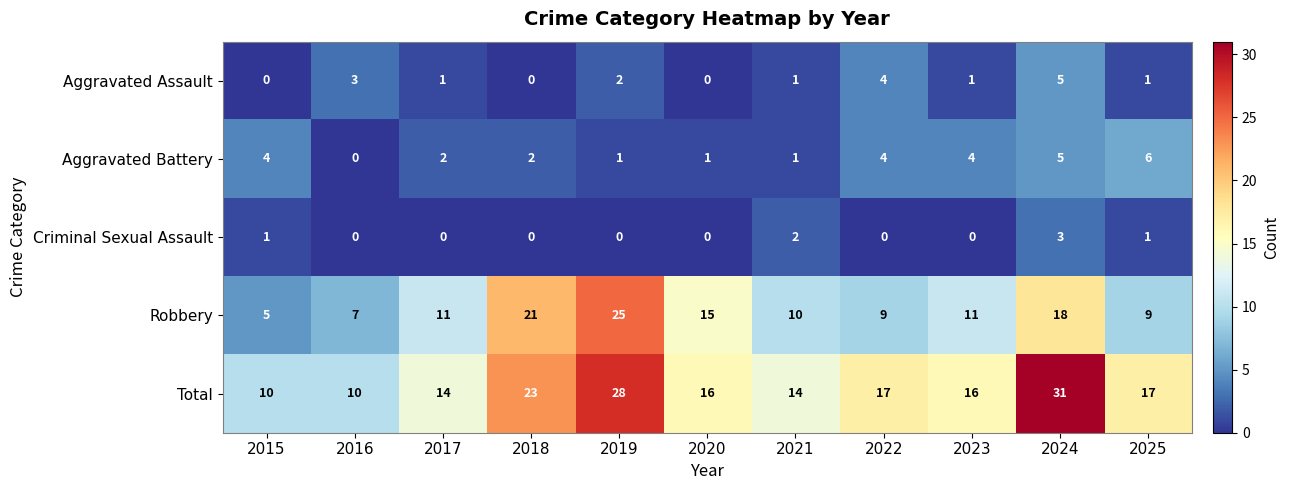

What is the difference between the Aggravated Assault values at 2022 and 2023?

3